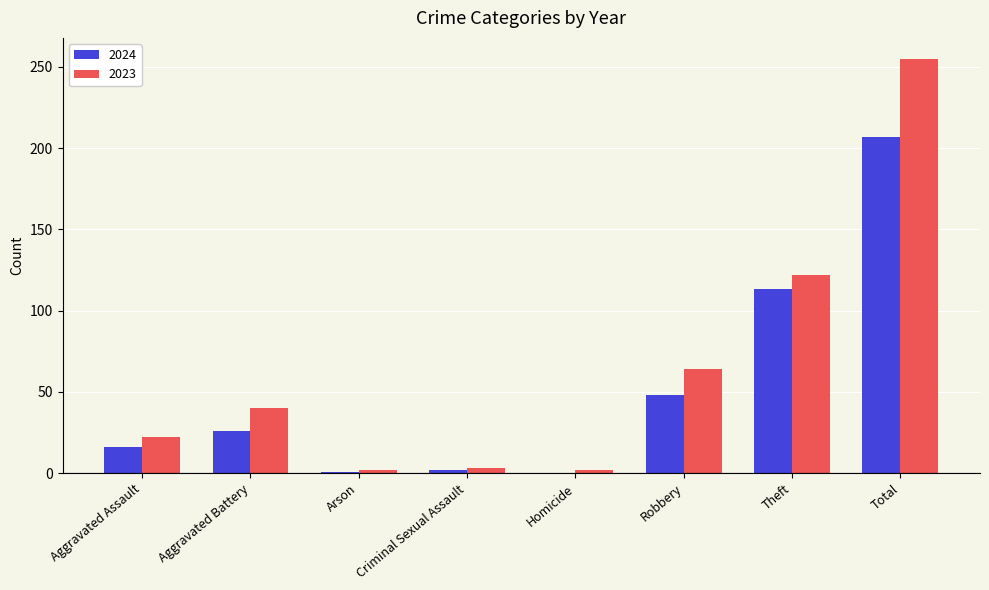

Which category has the highest value in the 2024 series?

Total